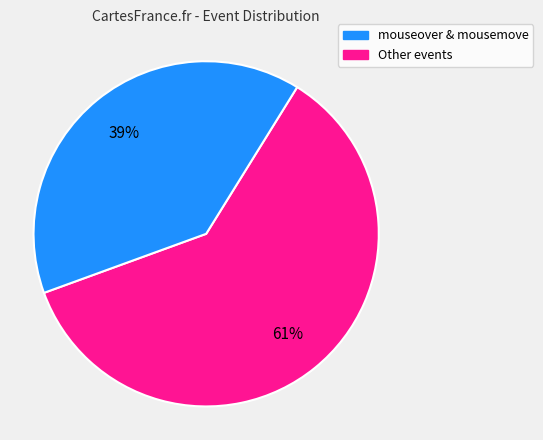

Is there any slice that represents more than half of the pie?

Yes